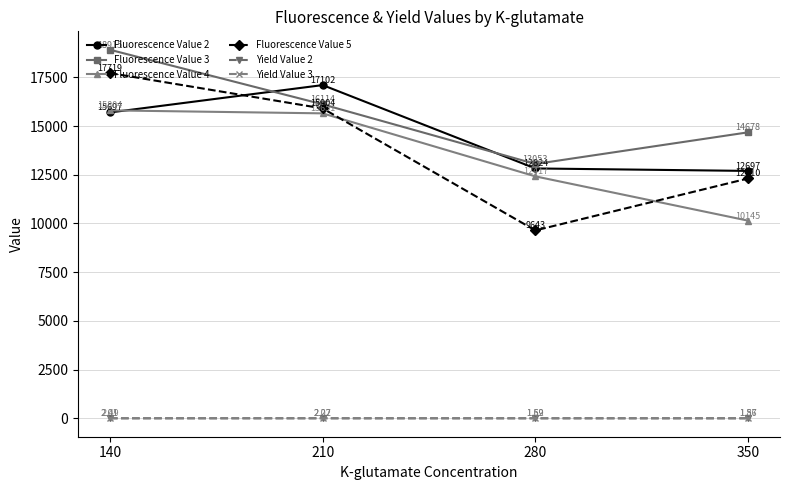

At which label does Fluorescence Value 2 reach its peak?

210